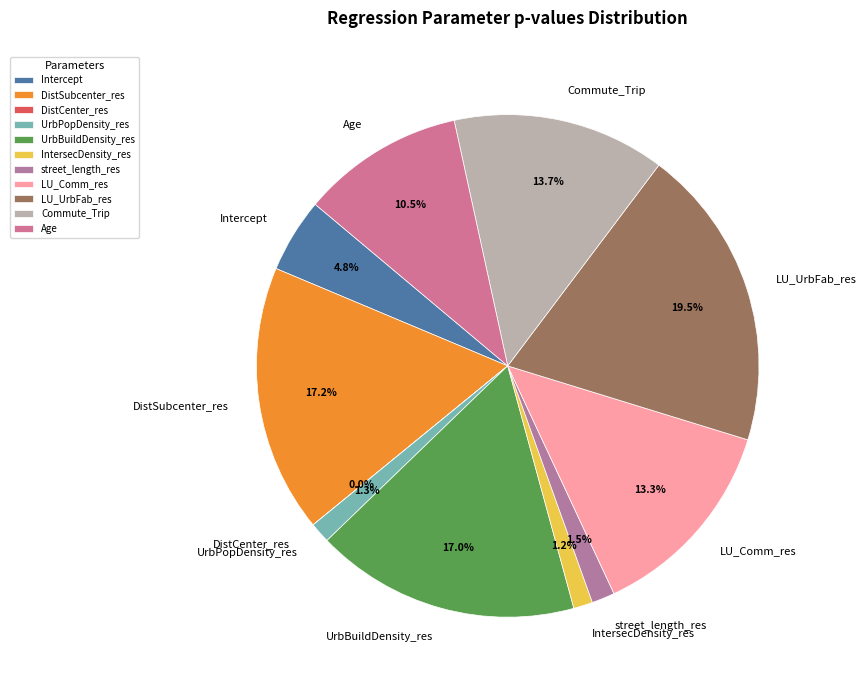

Which slice is the largest?

LU_UrbFab_res